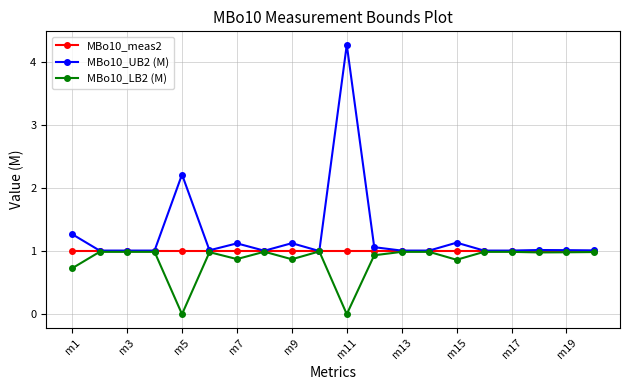

Which series has the largest total across all categories?

MBo10_UB2 (M)